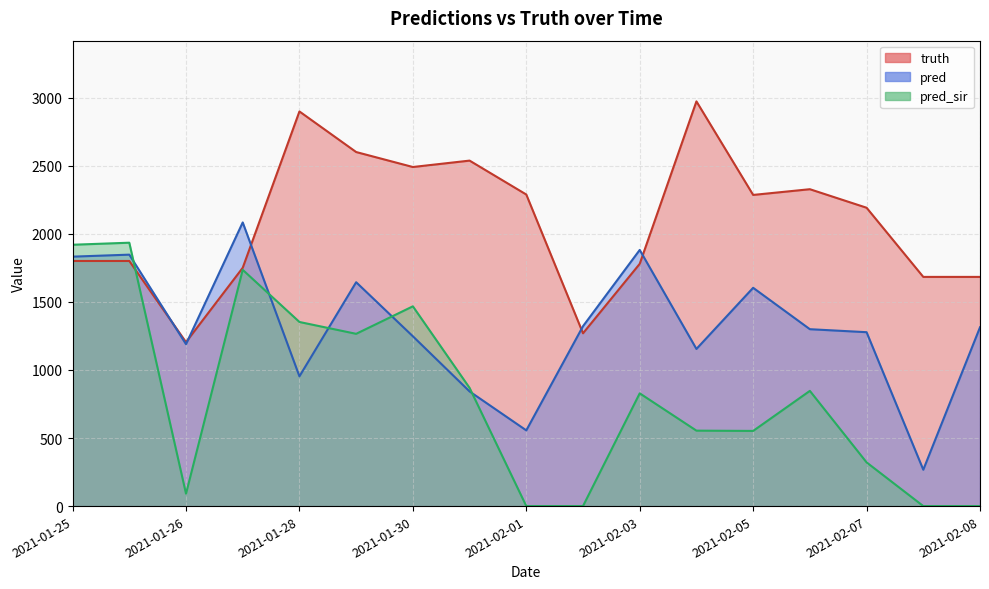

Does the chart have visible grid lines?

Yes